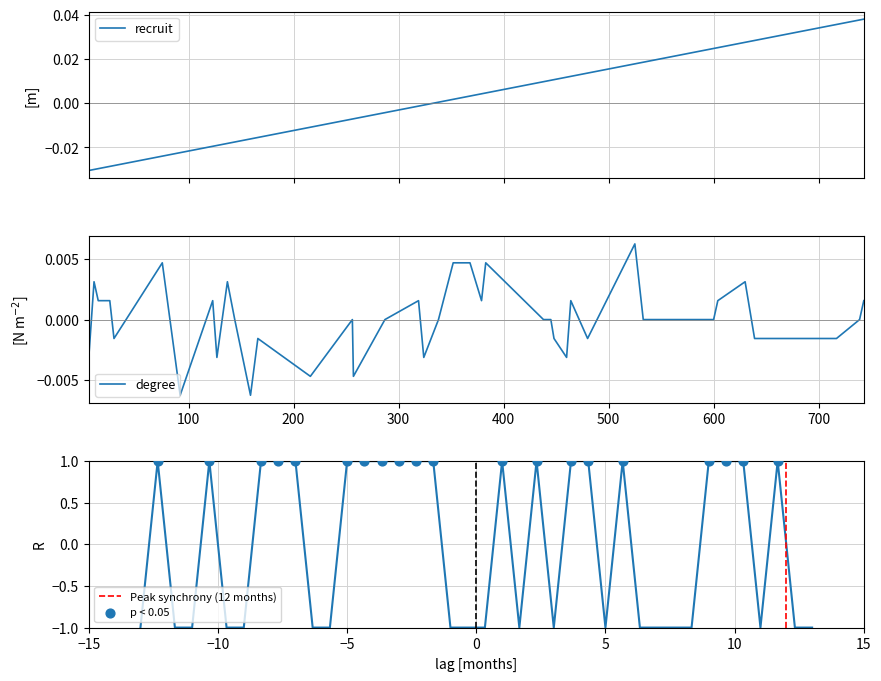

At how many categories does at least one series exceed 0?

35